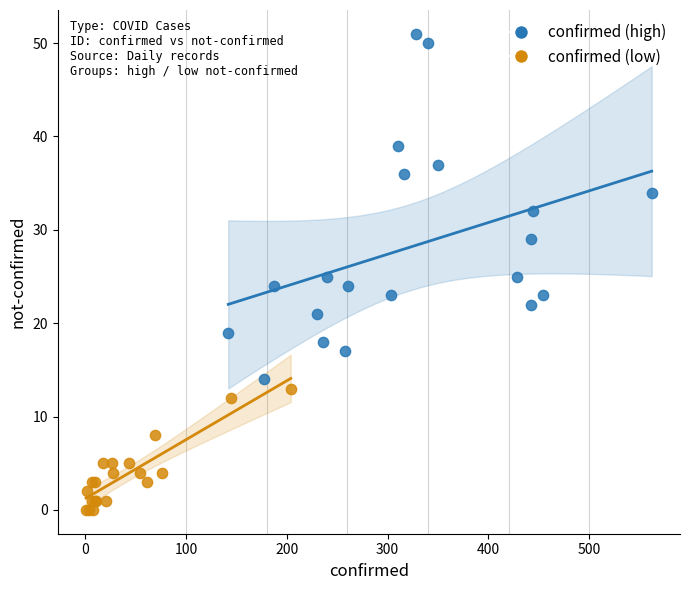

Which series reaches the maximum Y coordinate?

confirmed (high)